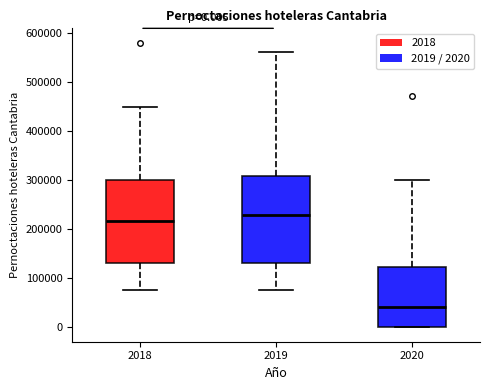

Which box's median line is the highest?

2019